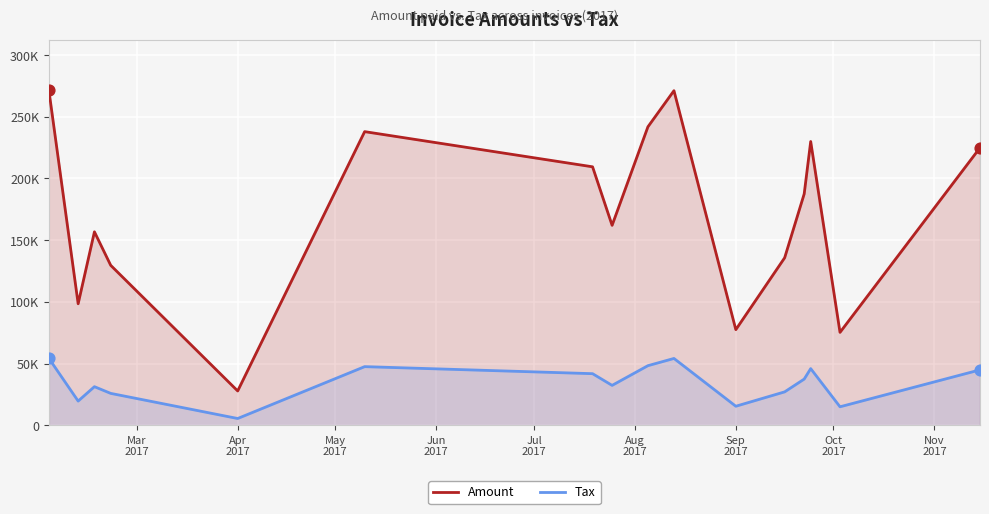

Which series contains the highest Y value?

Amount